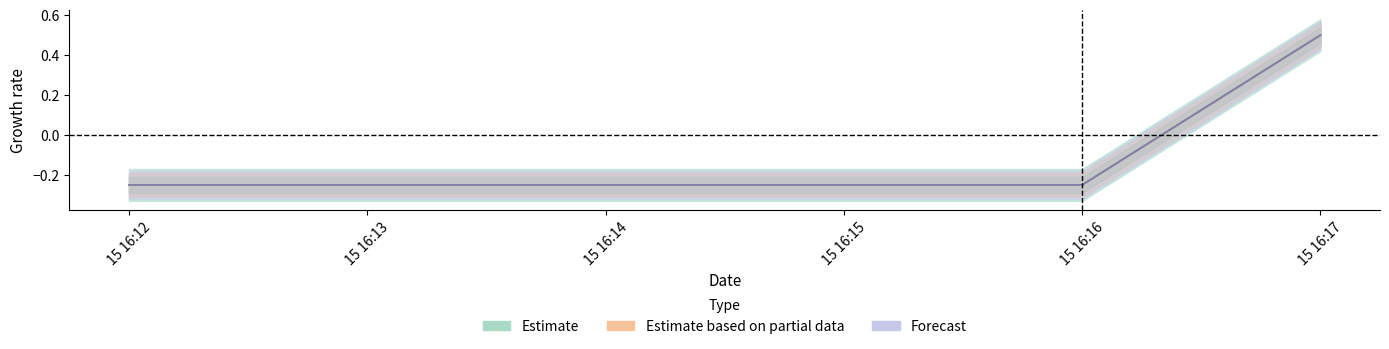

At which category does the chart reach its minimum across all series?

15 16:12